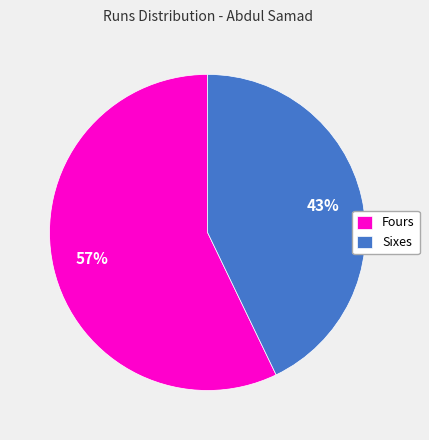

What is the ratio of the value at Fours to the value at Sixes?

1.3